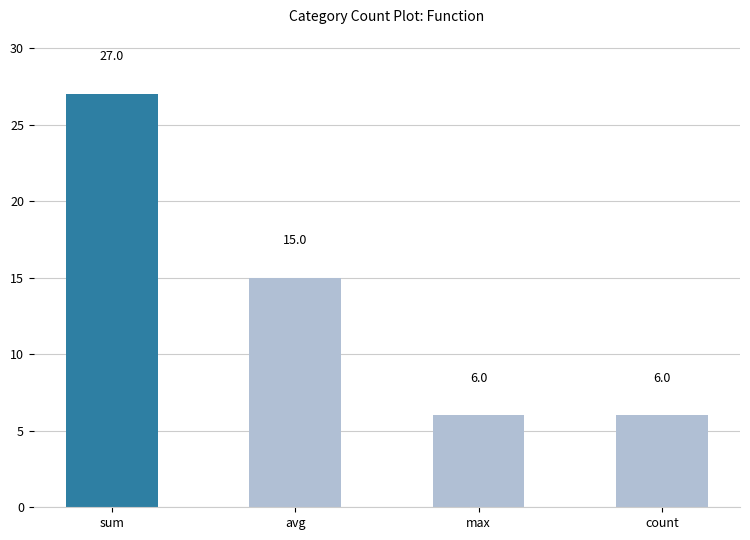

Reading right to left, what are all the values shown in this chart?

6	6	15	27